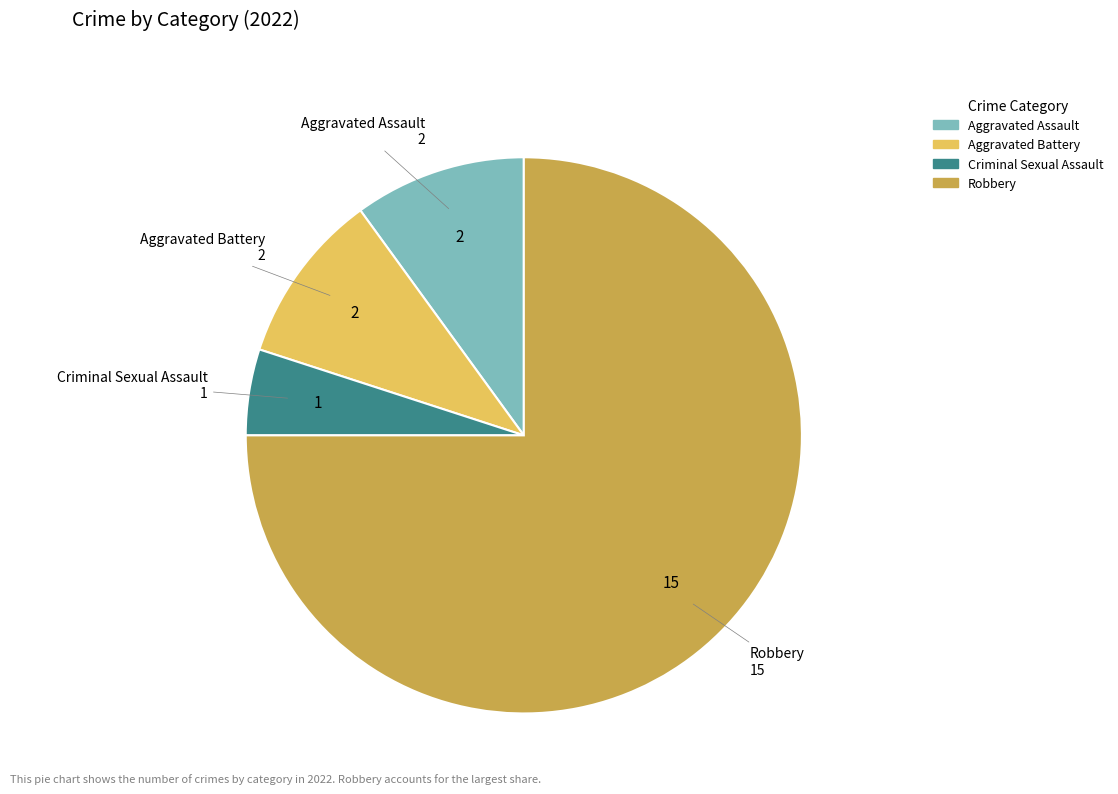

Approximately how many times larger is the value at Aggravated Battery compared to Aggravated Assault?

1.0